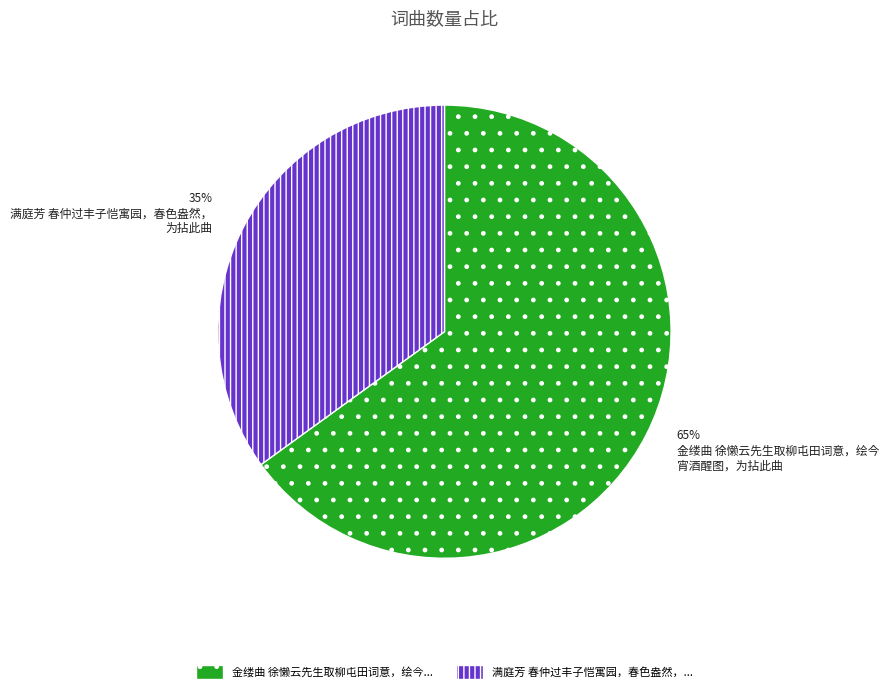

To the nearest percent, what is the average slice percentage?

50%